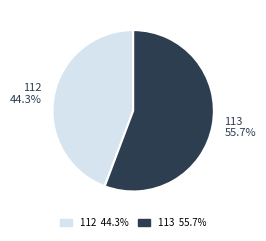

To the nearest percent, what portion does 113 represent?

56%